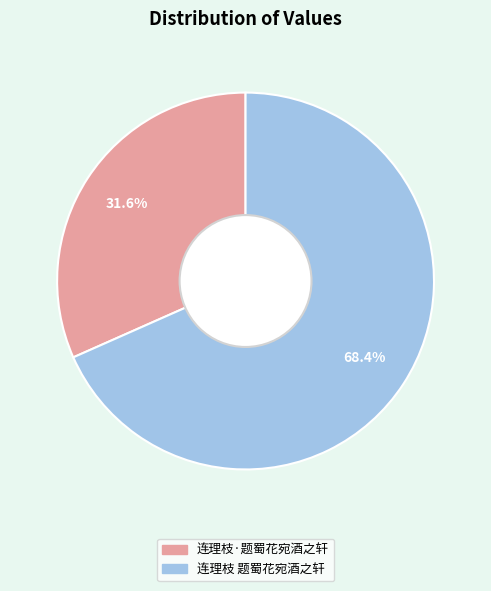

Does any single category account for the majority?

Yes